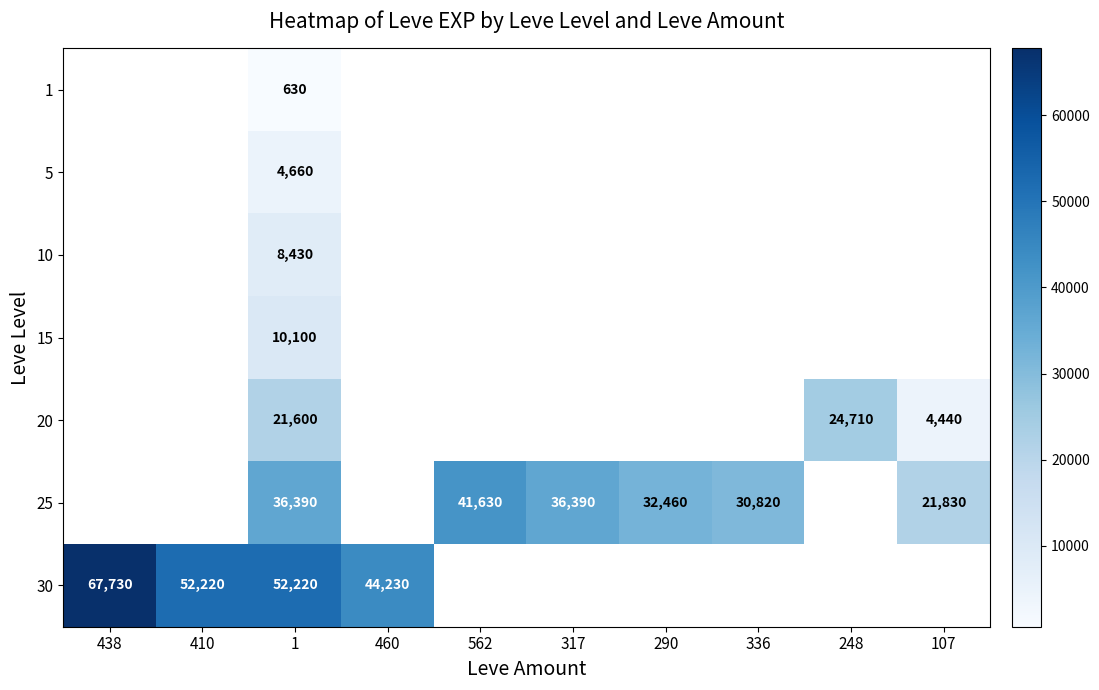

Count the number of data series in this chart.

7